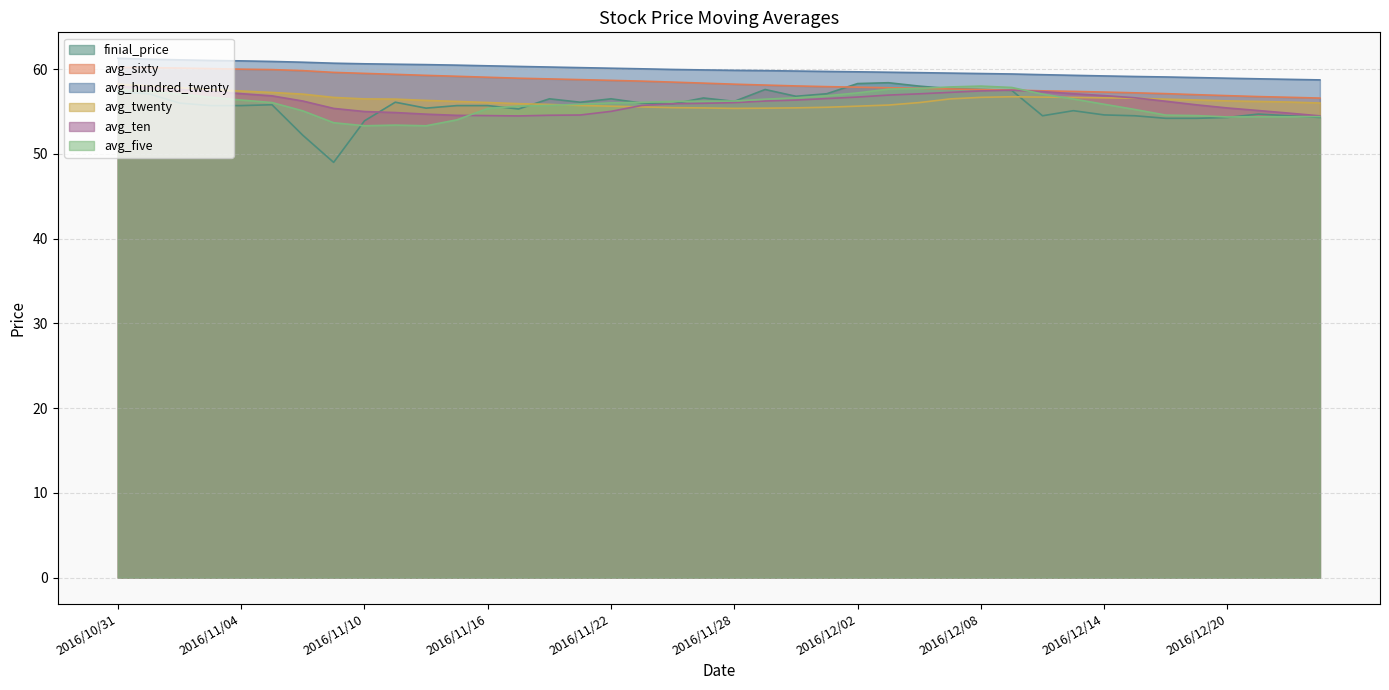

The value of avg_sixty at 2016/11/22 is 58.7. True or false?

True